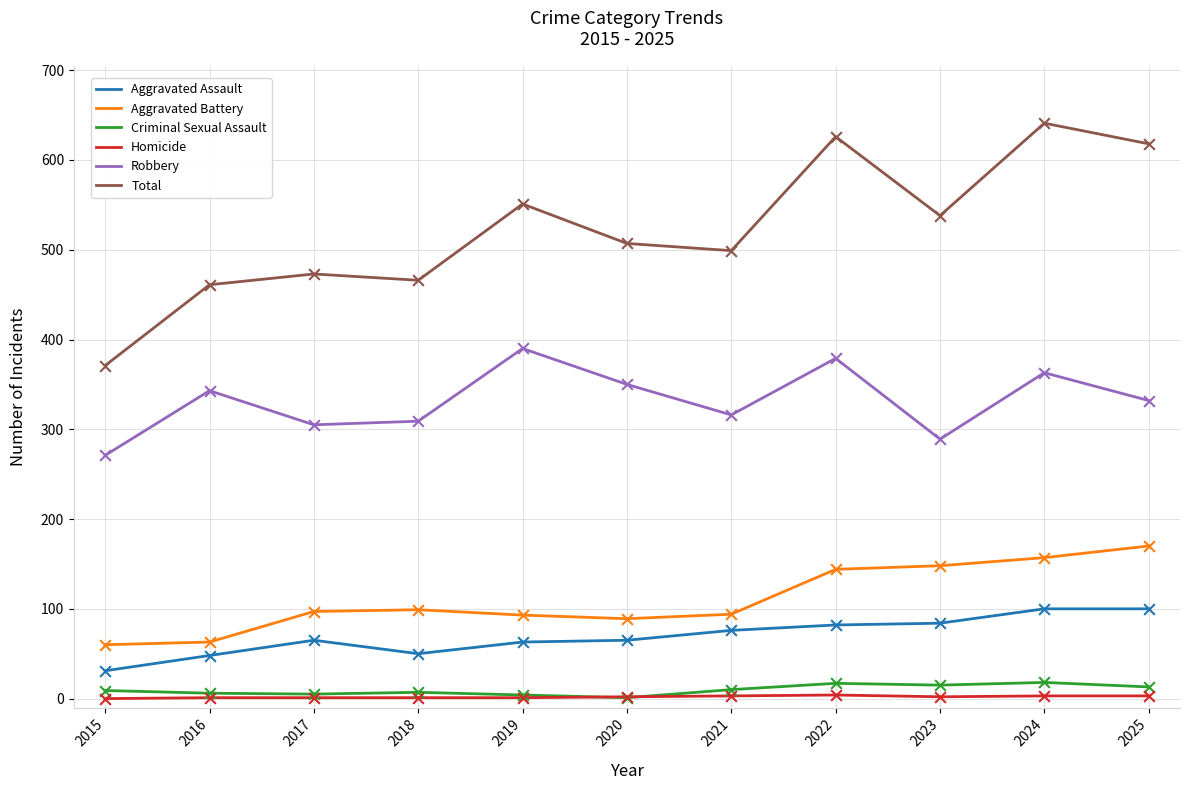

What are all the series names shown in the legend?

Aggravated Assault, Aggravated Battery, Criminal Sexual Assault, Homicide, Robbery, Total